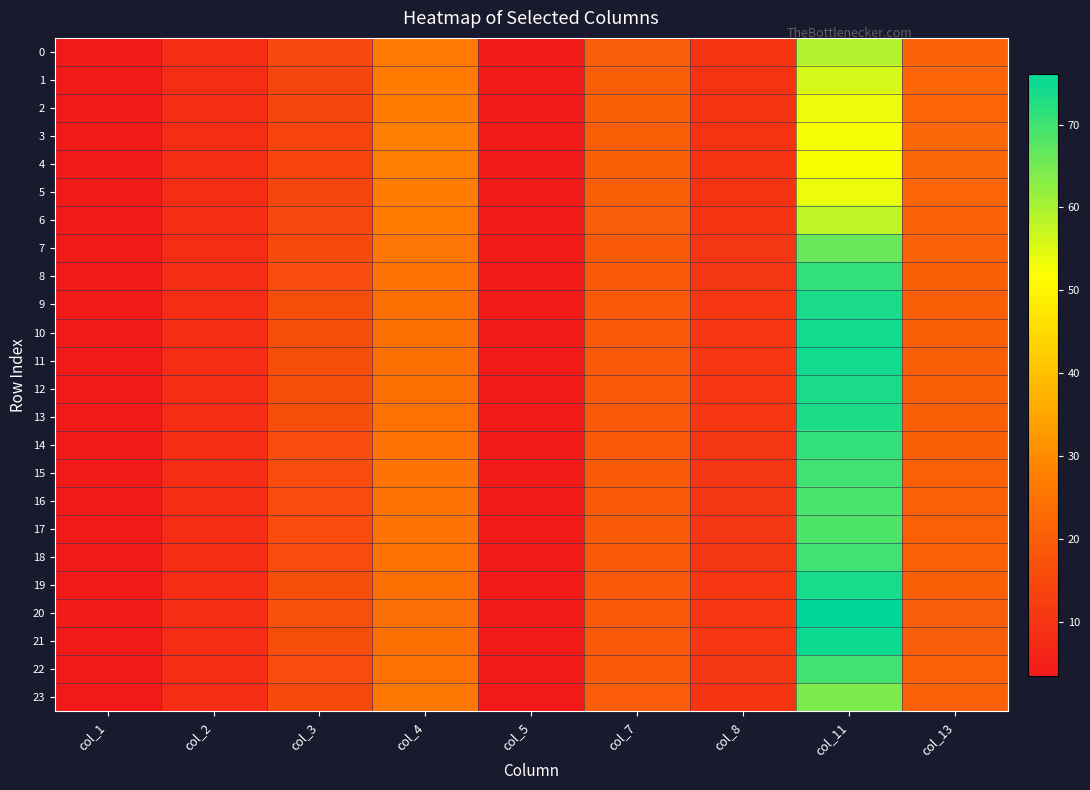

What is the spread (max minus min) of values at col_7?

1.4